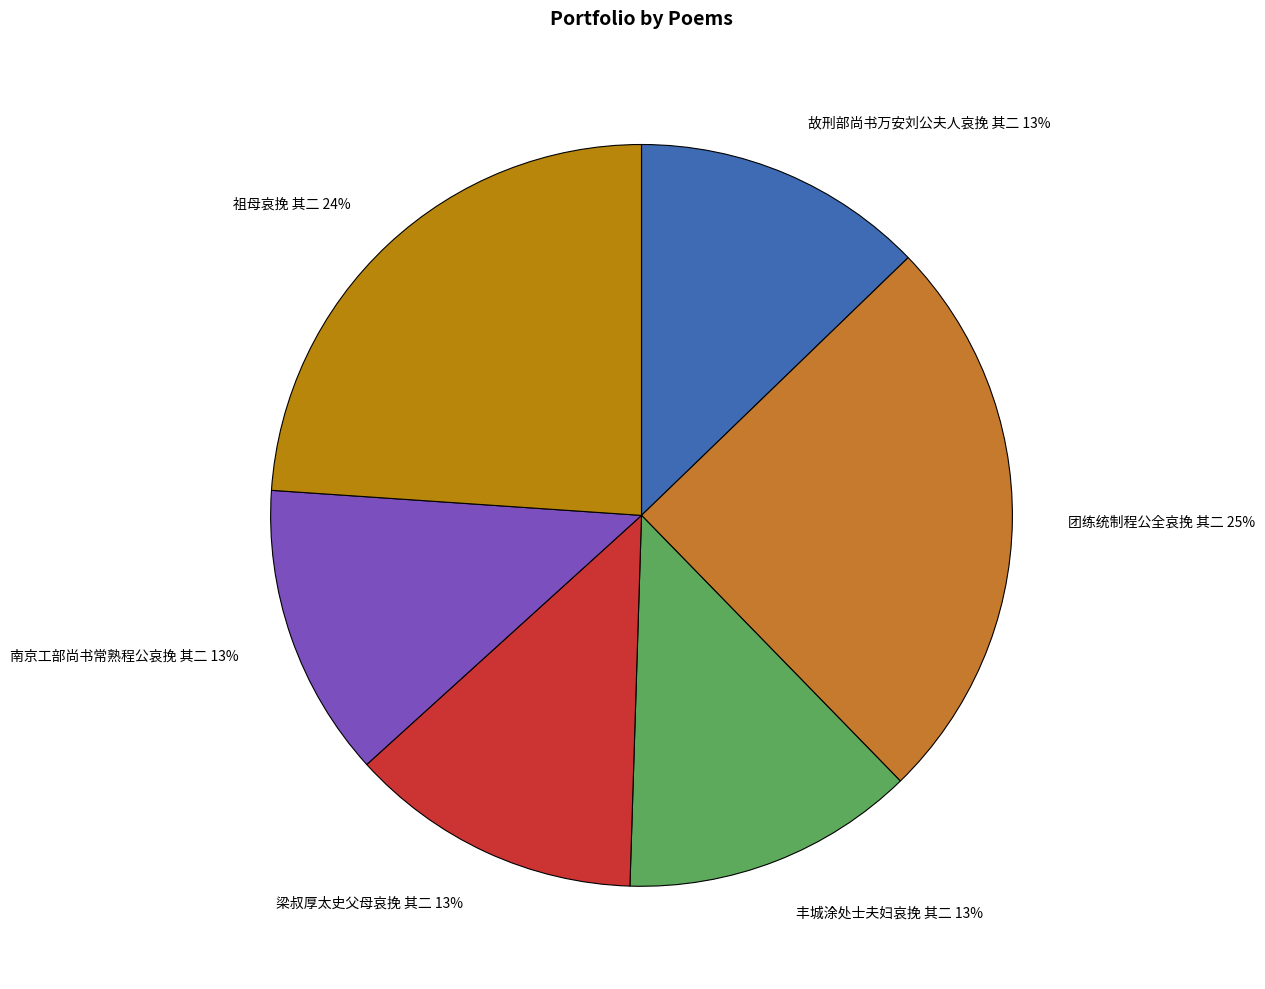

Which slice is the largest?

团练统制程公全哀挽 其二